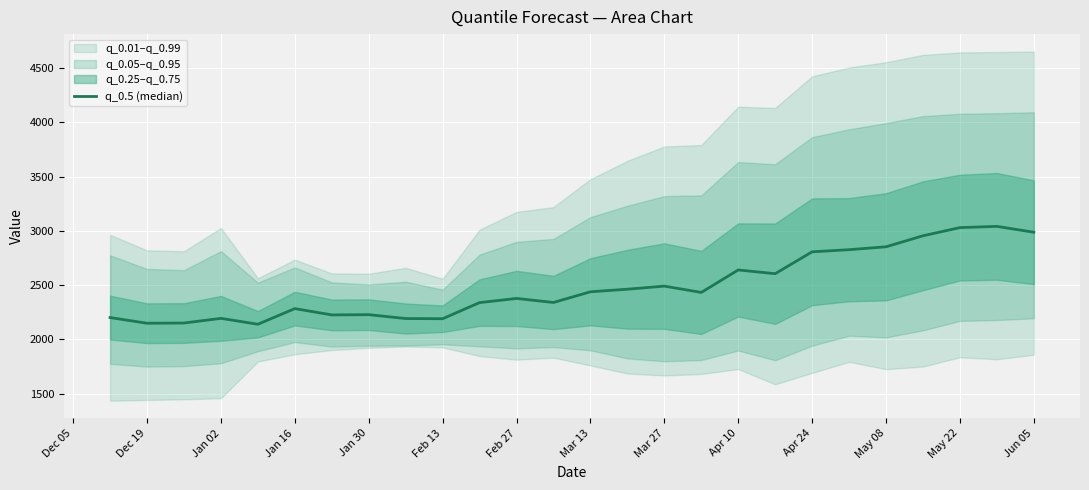

Does the chart display data point markers on the line(s)?

No